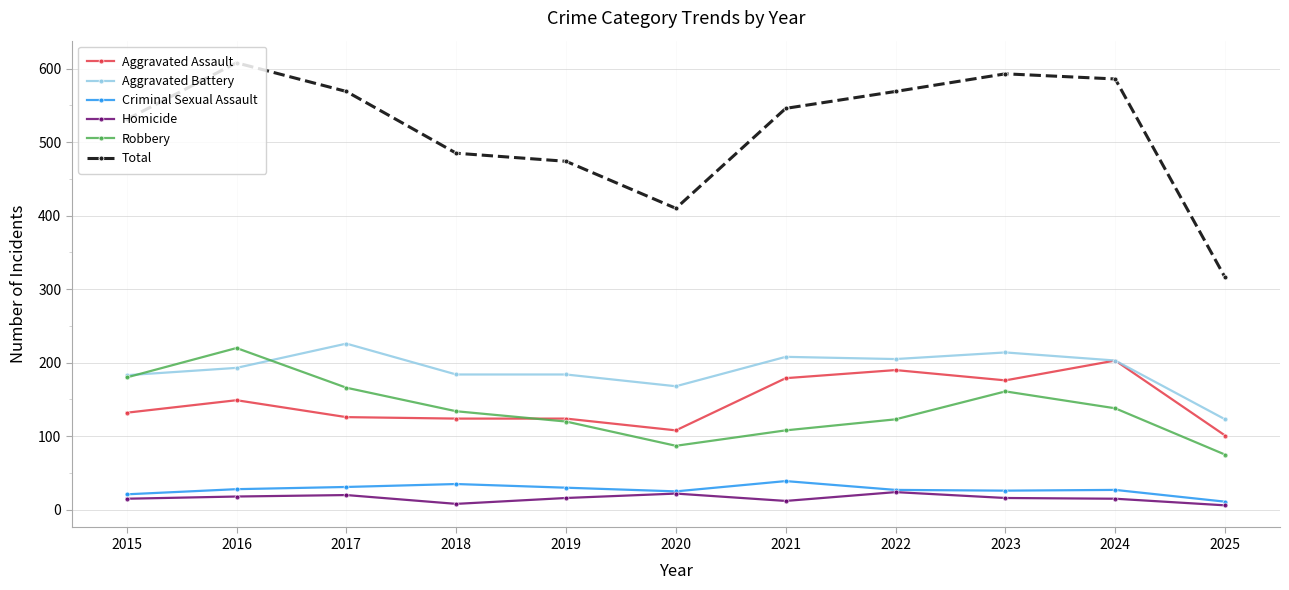

Which series has the largest total across all categories?

Total